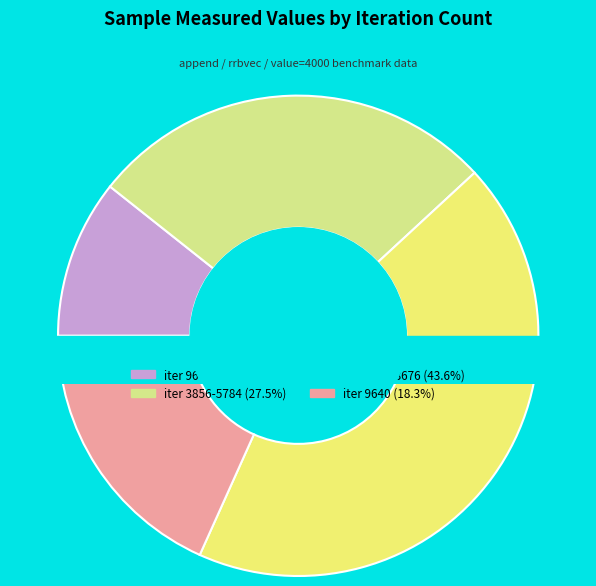

Is there any slice that represents more than half of the pie?

No